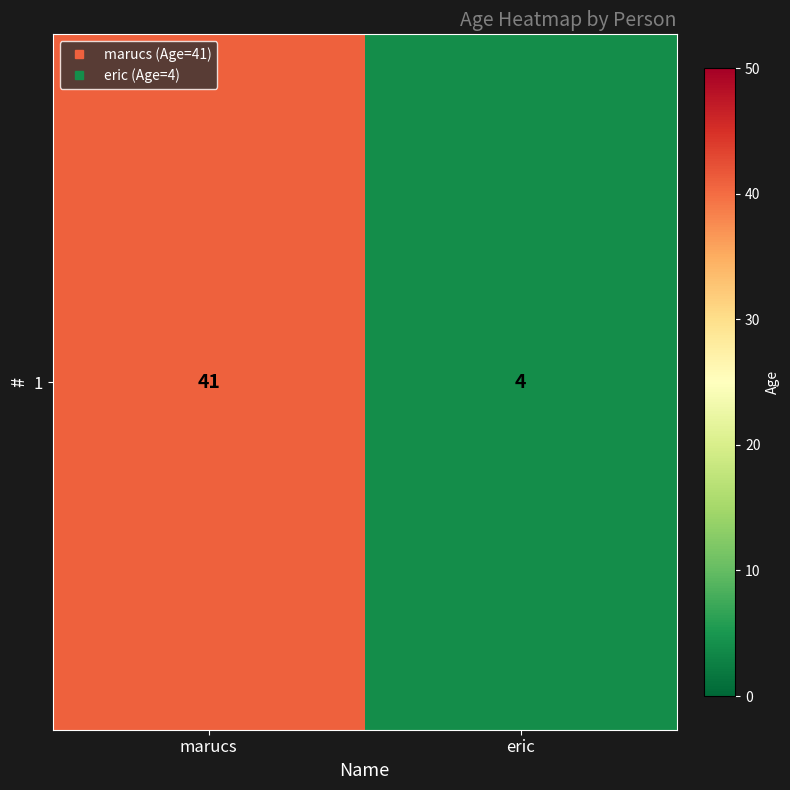

What is the approximate value at marucs, to the nearest 10?

40